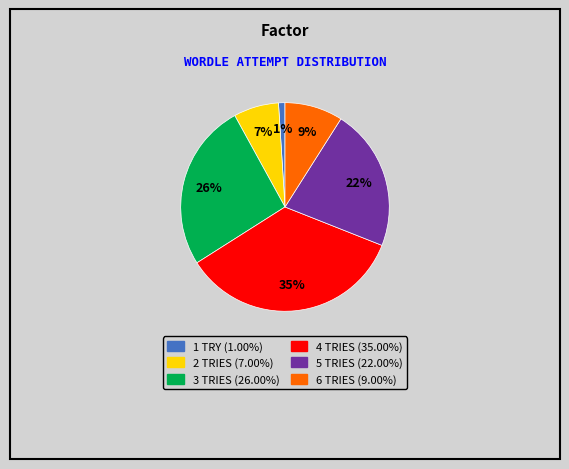

To the nearest percent, what is the difference between the largest and smallest slice percentages?

34%